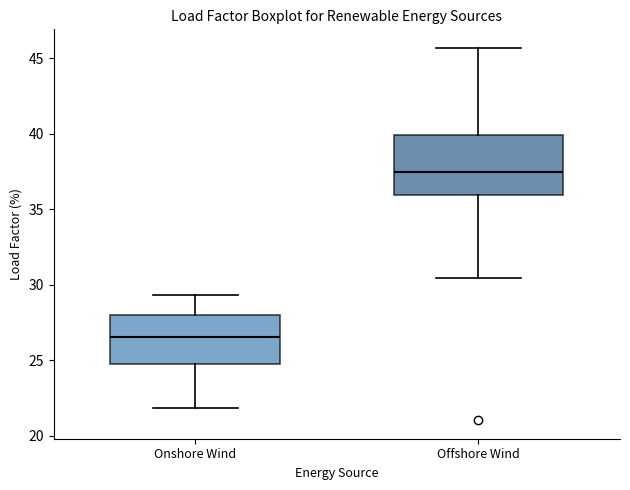

Which box's median line is the highest?

Offshore Wind